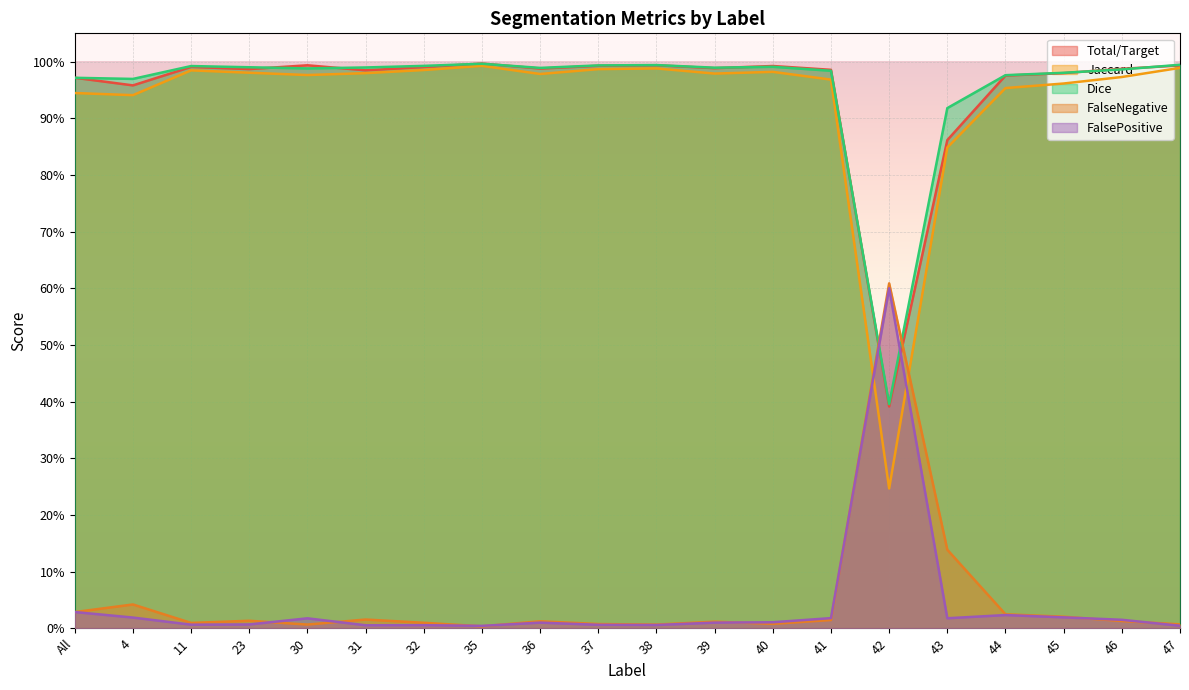

How many lines are shown in the chart?

5